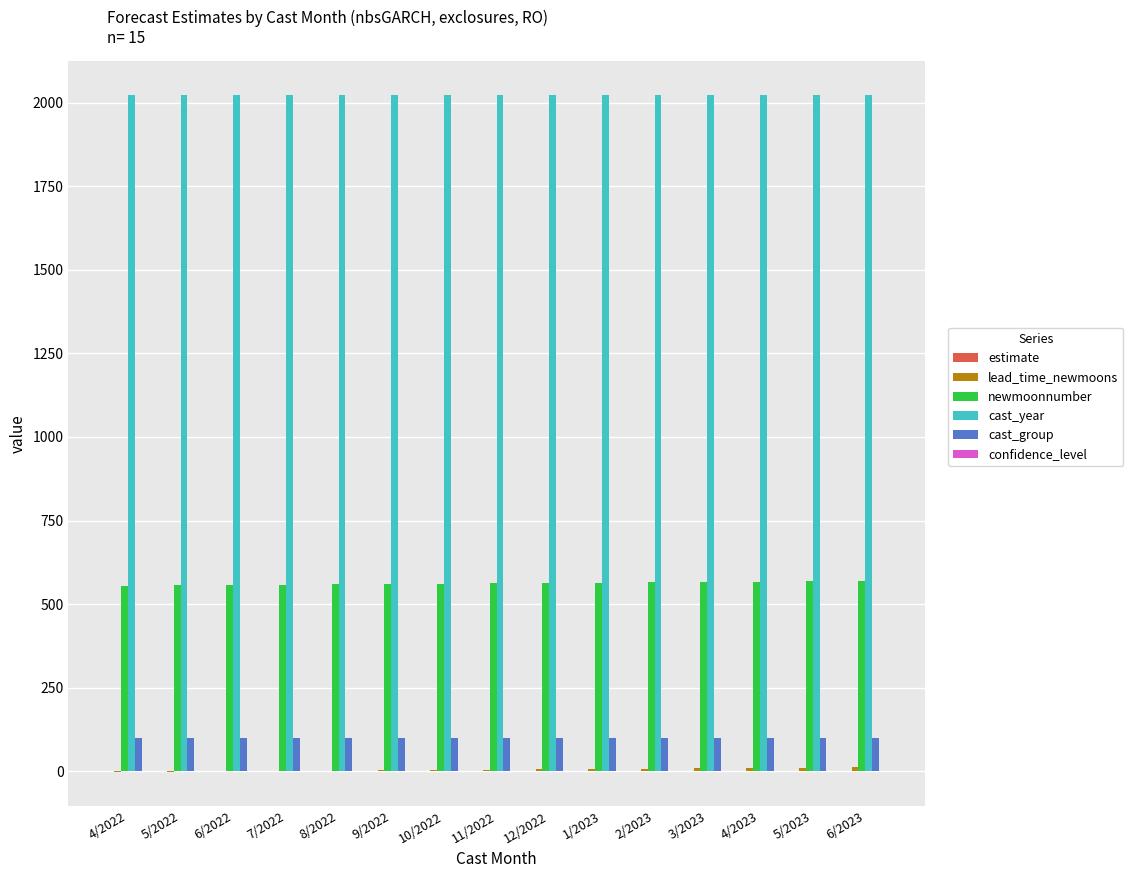

What is the sum of all cast_group values?

1515.0